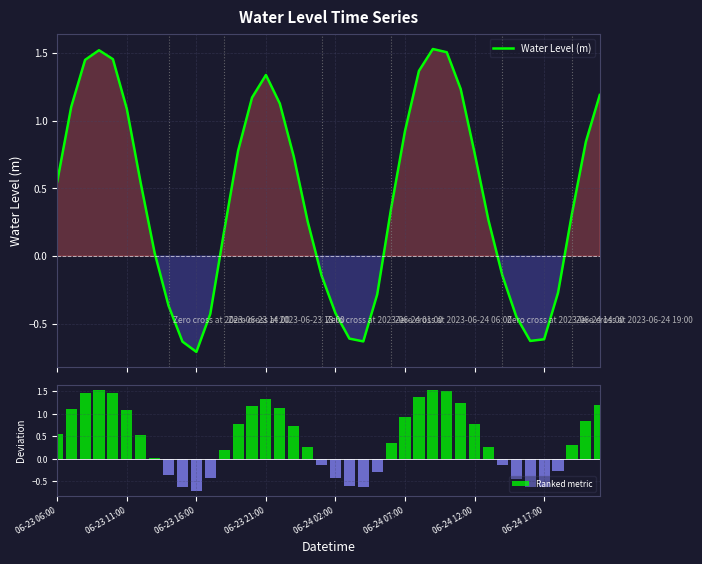

What is the lowest value of the Water Level (m) series?

-0.7